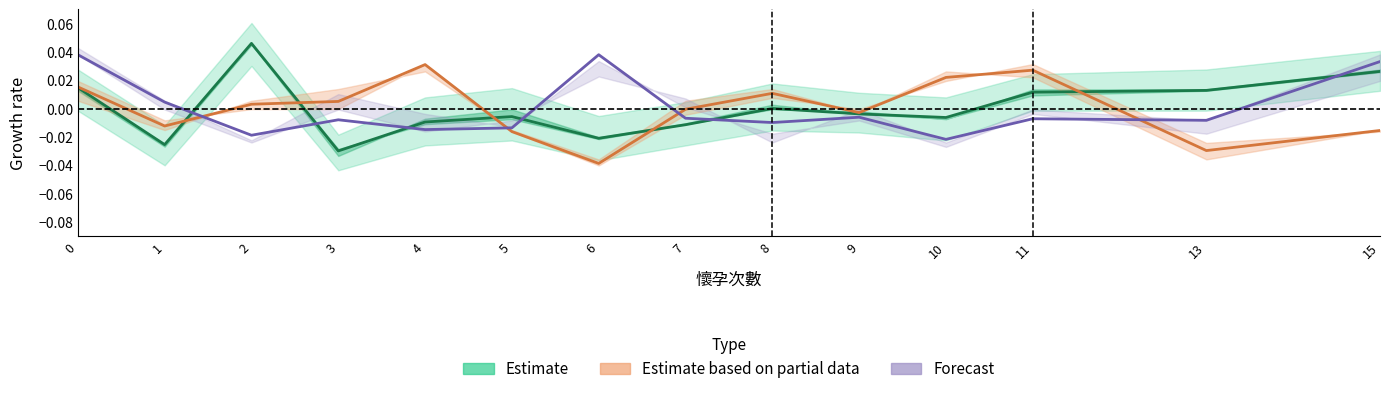

How many negative values does the Estimate series have?

8